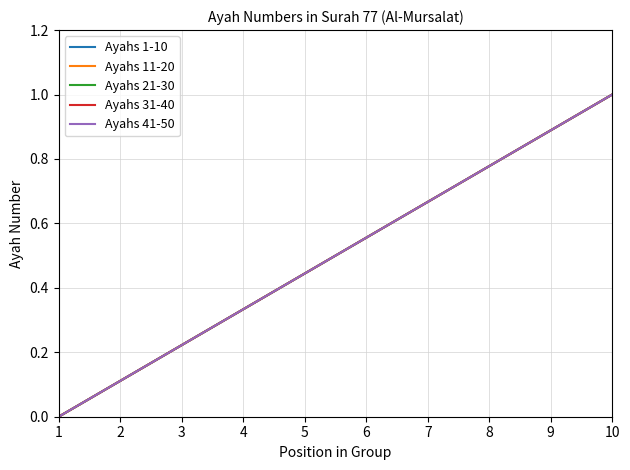

Rank the series at 6 from highest to lowest value.

Ayahs 1-10, Ayahs 11-20, Ayahs 21-30, Ayahs 31-40, Ayahs 41-50